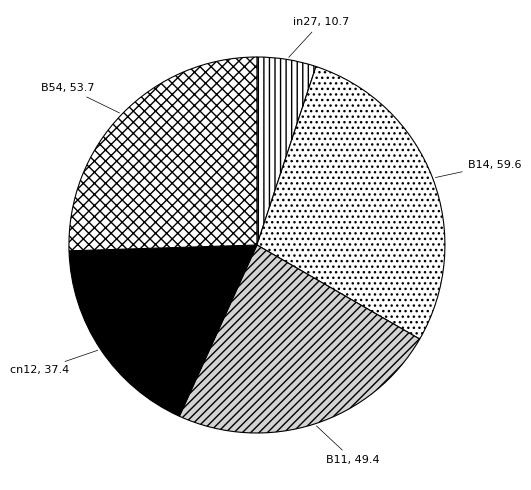

Rank the categories by value from lowest to highest.

in27, cn12, B11, B54, B14